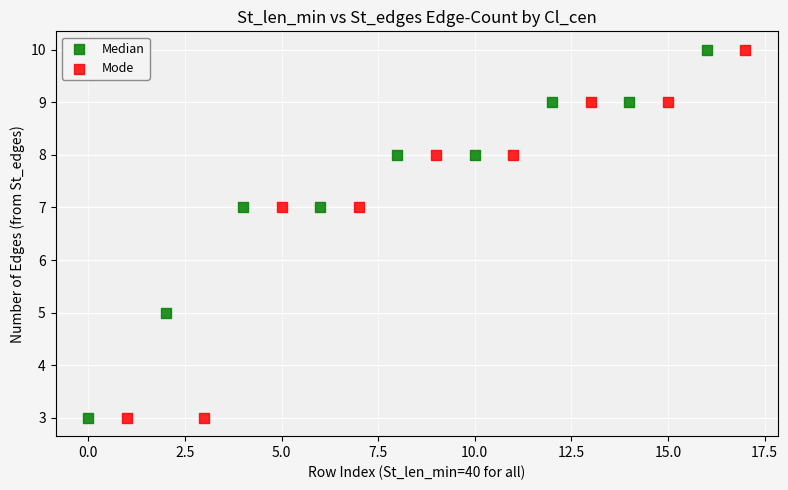

What are all the series names shown in the legend?

Median, Mode